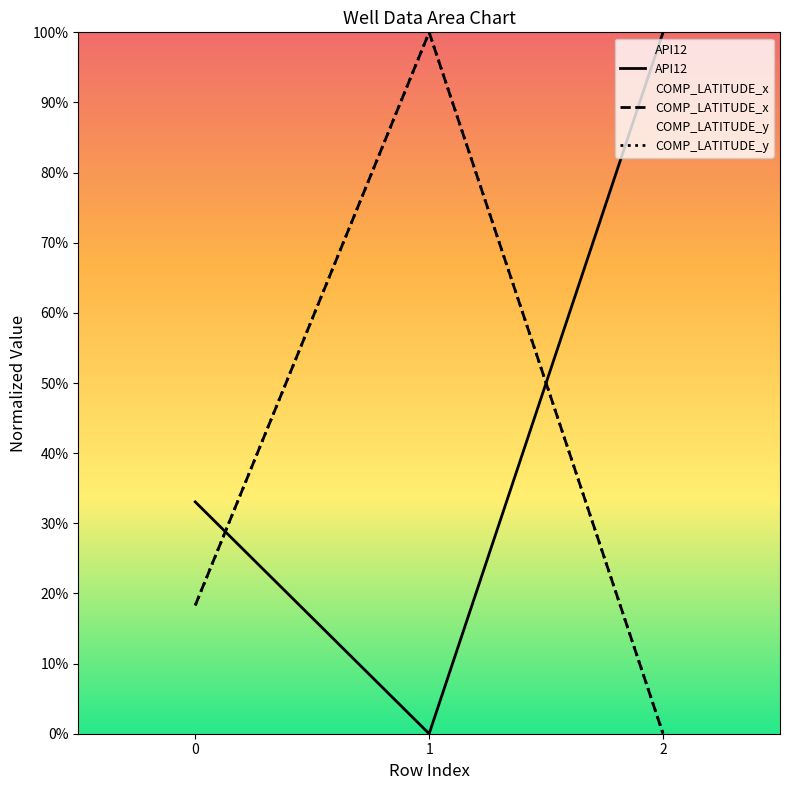

Which series changed the most between 0 and 1?

COMP_LATITUDE_x